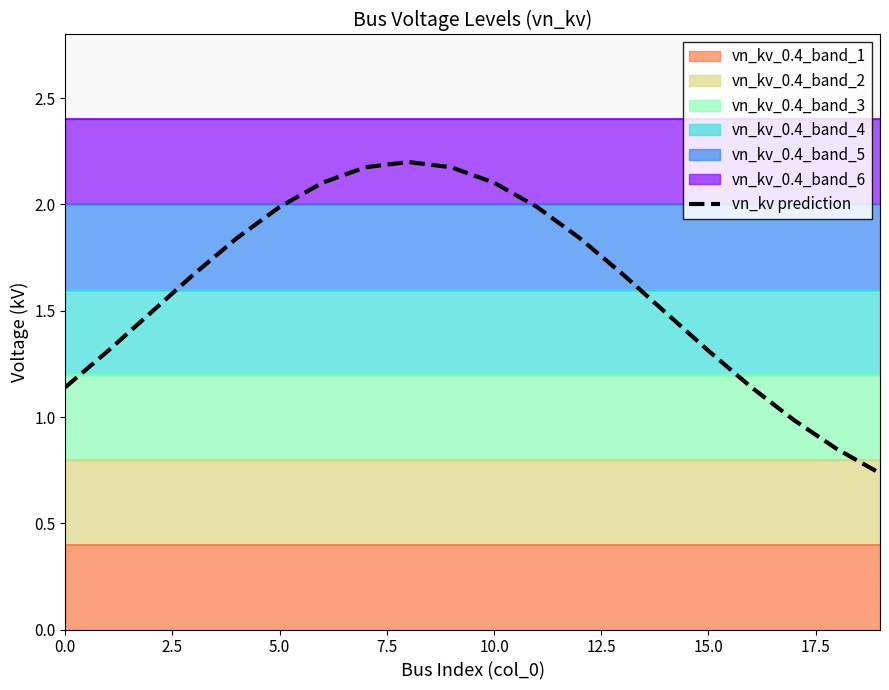

True or false: vn_kv prediction has a value of 0.6 at 0.0.

False